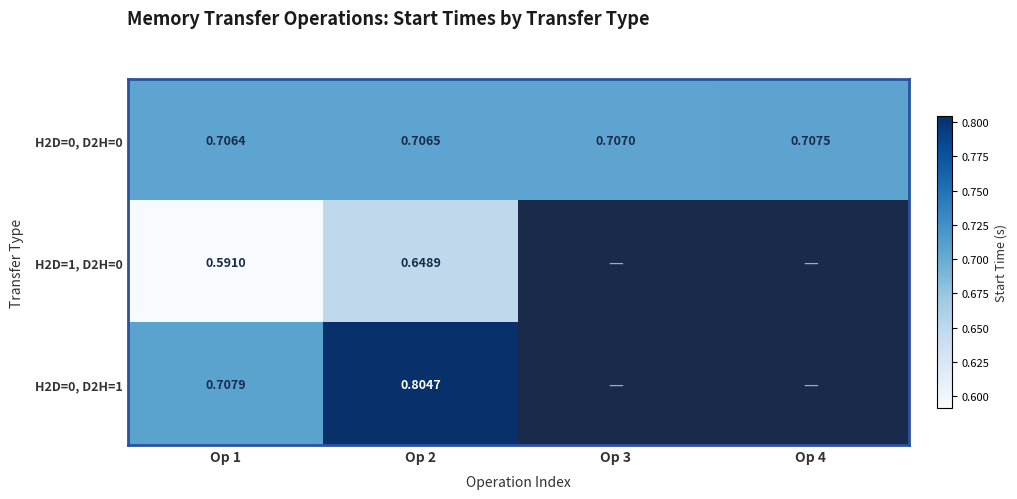

What is the average value of the H2D=0, D2H=0 series?

0.7